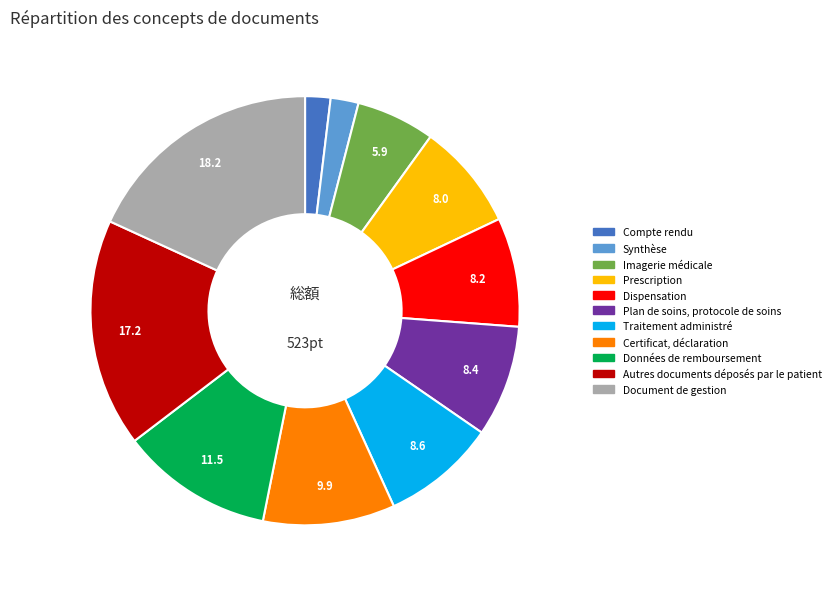

Between Certificat, déclaration and Données de remboursement, which is larger?

Données de remboursement